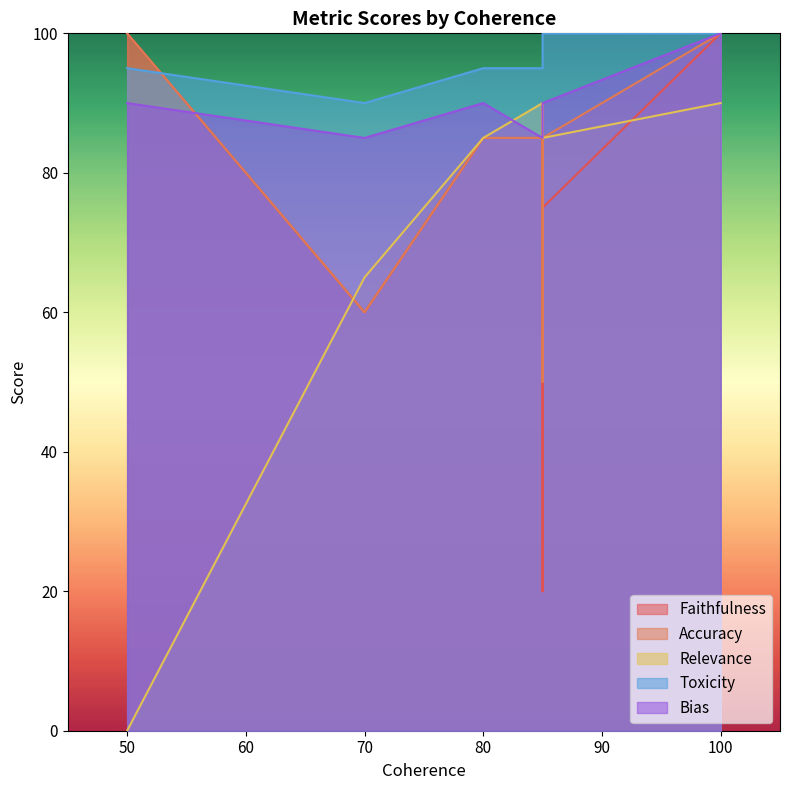

List the series in order of their peak value, lowest first.

Relevance, Faithfulness, Accuracy, Toxicity, Bias